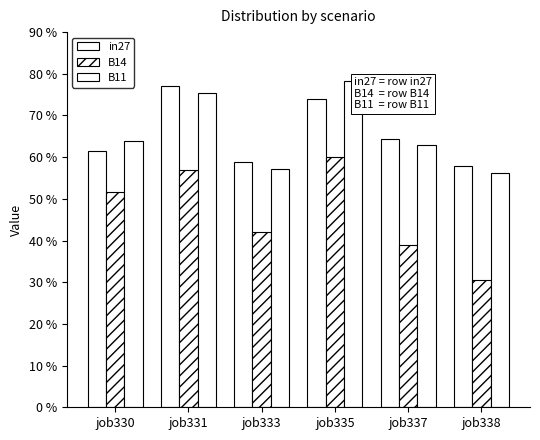

At job337, list the series in order from smallest to largest.

B14, B11, in27